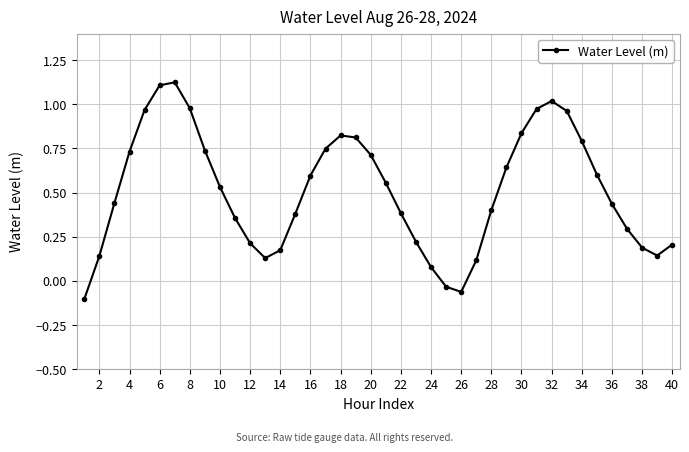

What is the difference between the second highest and second lowest values?

1.2